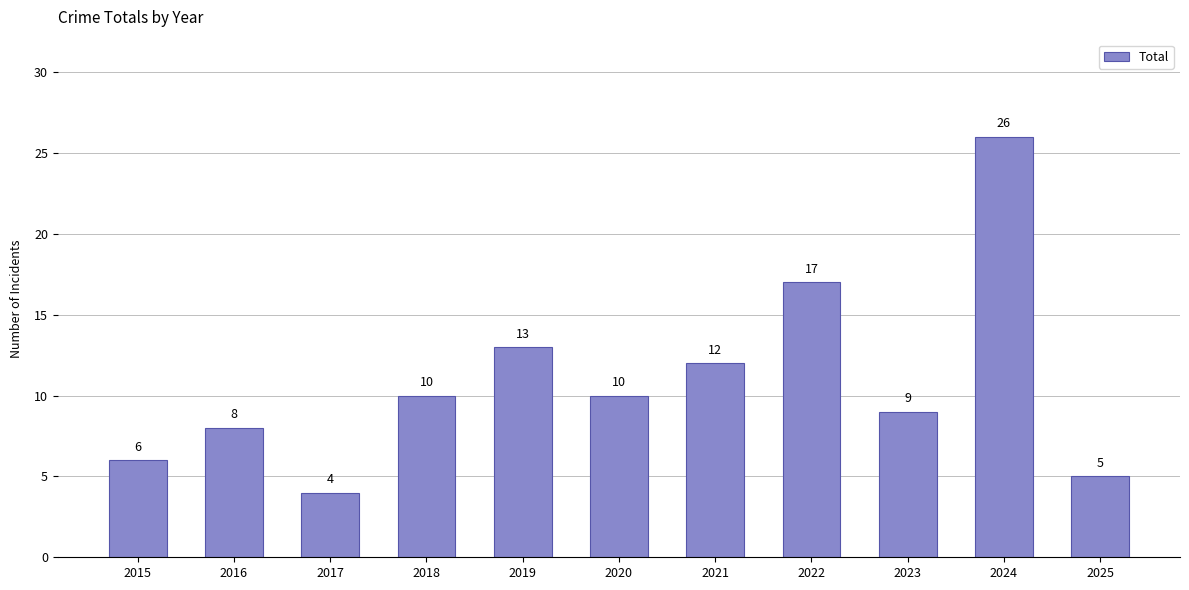

Which category has the lowest value across all series?

2017